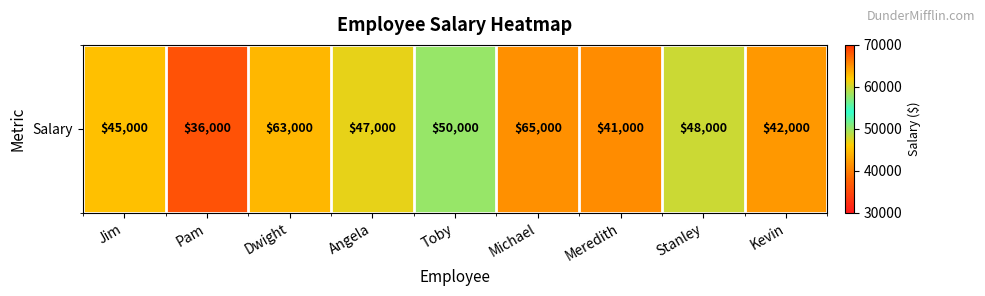

Reading left to right, transcribe all the data shown in this chart.

Jim=45000	Pam=36000	Dwight=63000	Angela=47000	Toby=50000	Michael=65000	Meredith=41000	Stanley=48000	Kevin=42000